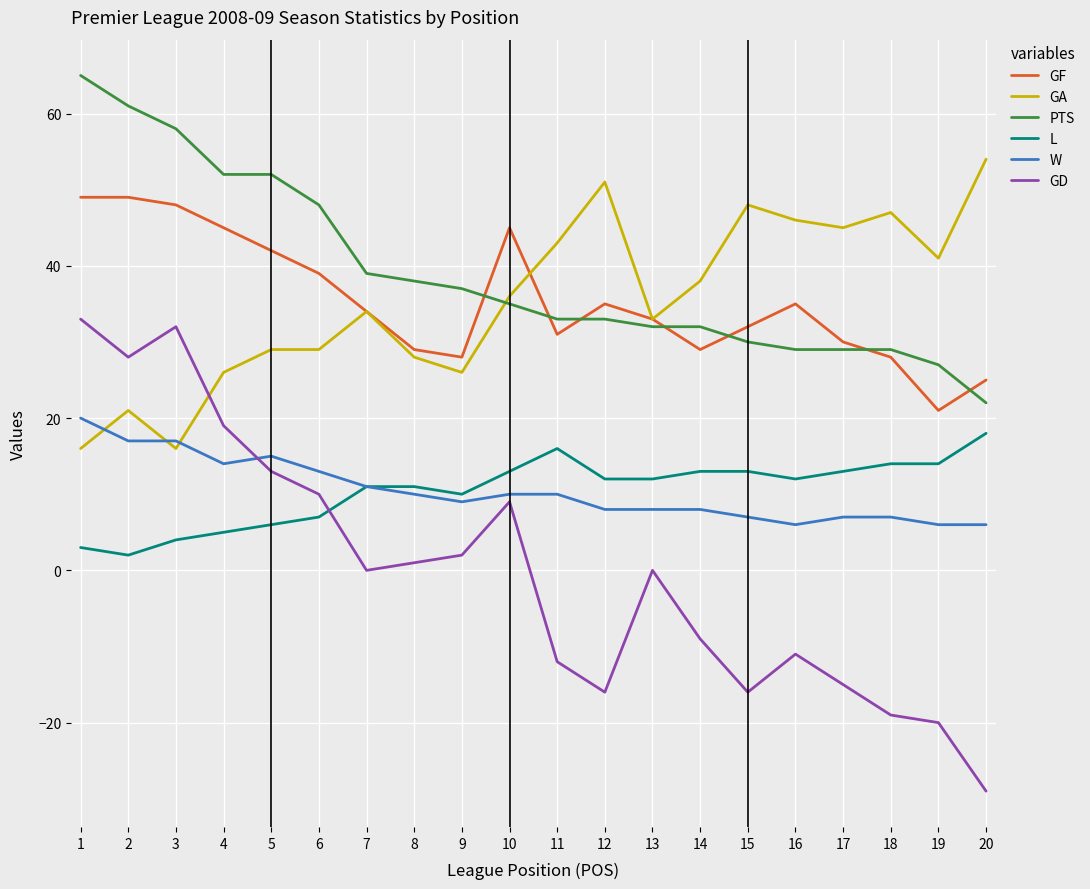

Rank the series at 1 from highest to lowest value.

PTS, GF, GD, W, GA, L